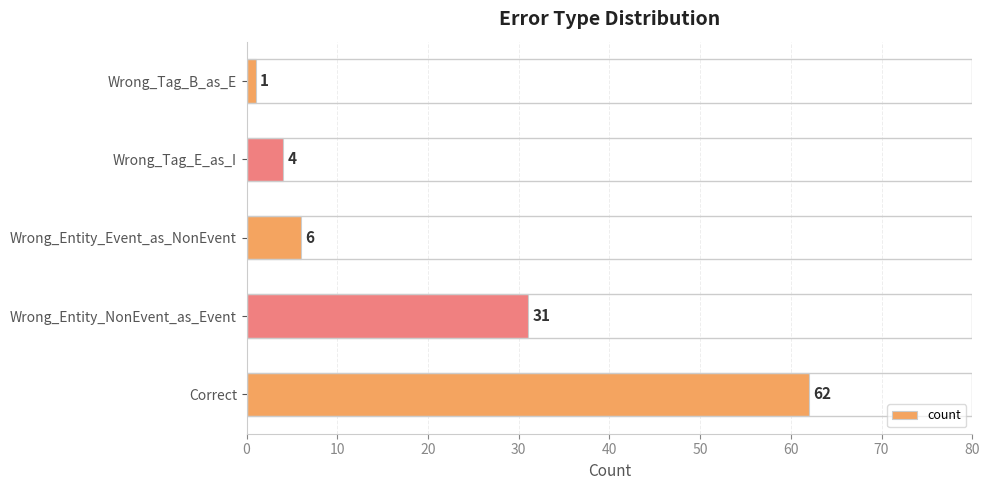

The chart shows a value of 97 at Correct. True or false?

False